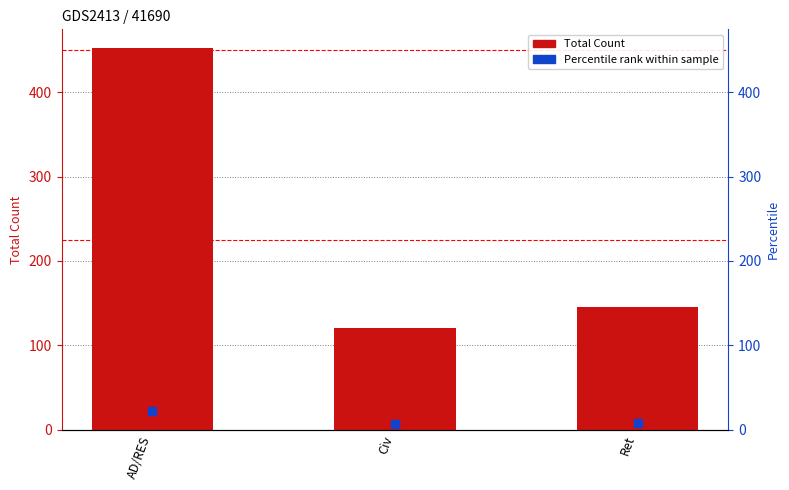

Where does the data first go above 145?

AD/RES